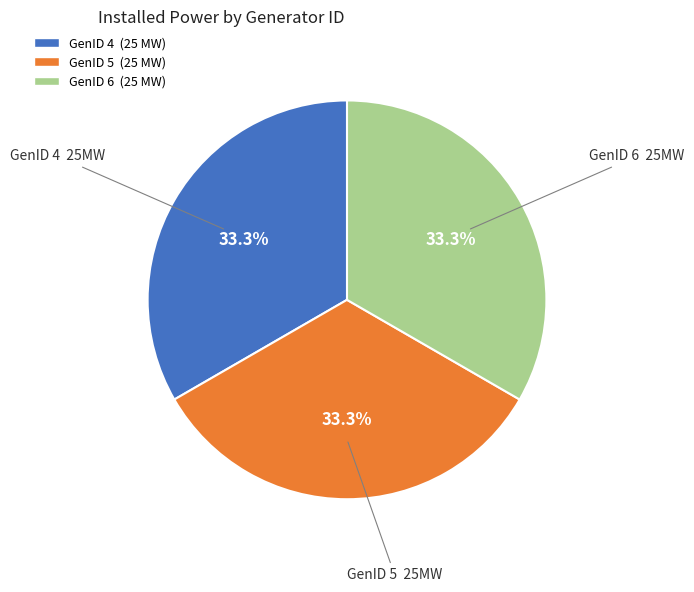

Is there any slice that represents more than half of the pie?

No